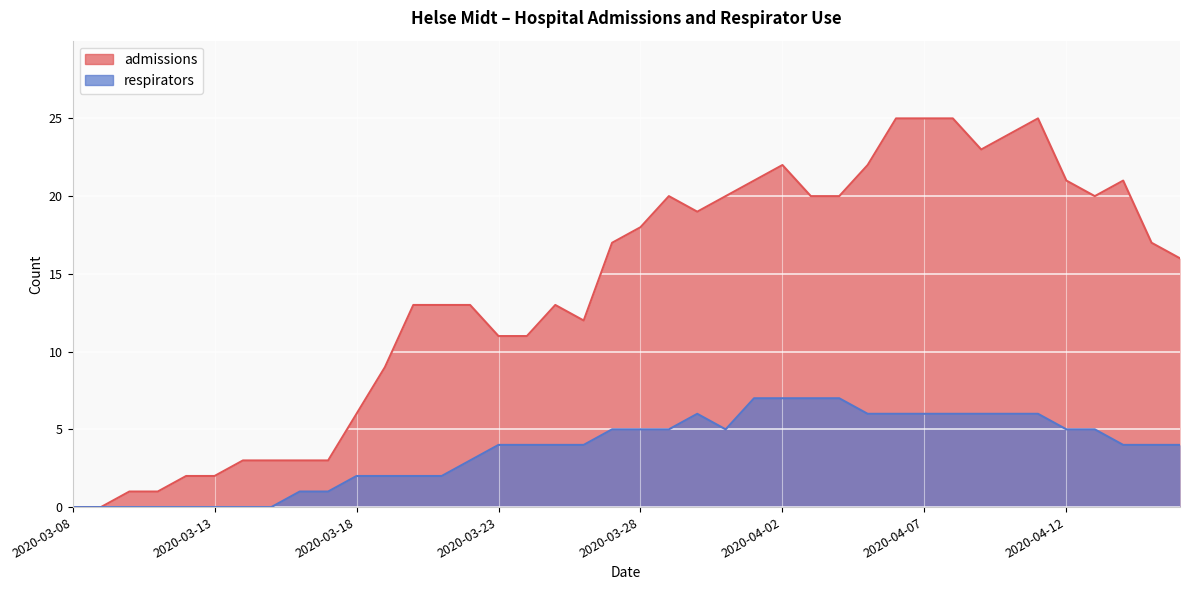

Which series changed the most between 2020-03-24 and 2020-04-12?

admissions